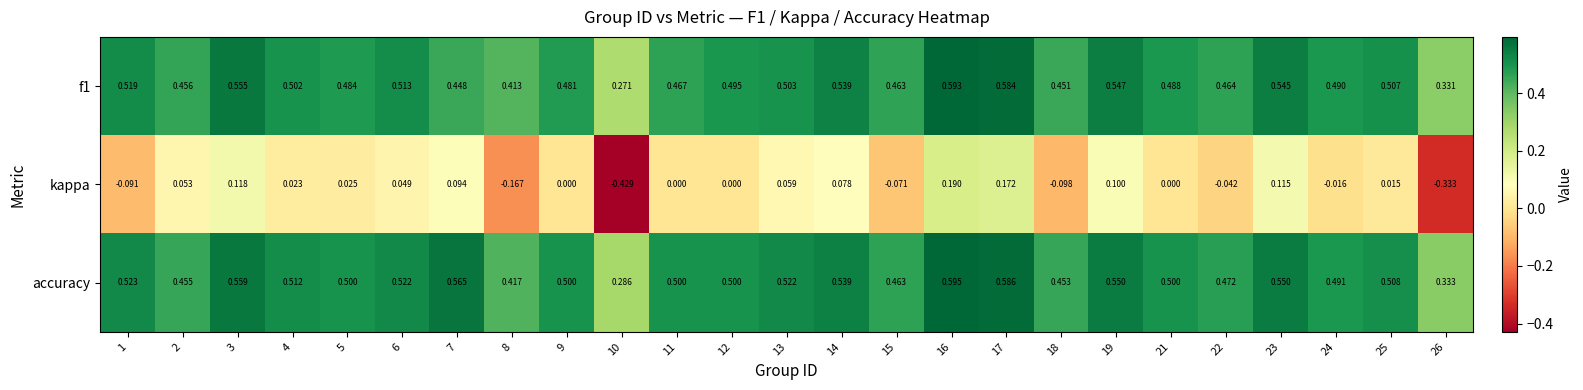

Which series has the largest range (max minus min)?

kappa